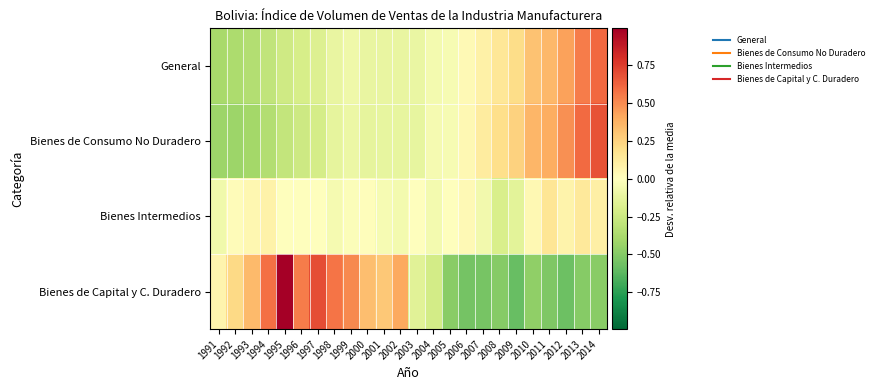

How many distinct data groups are displayed?

4